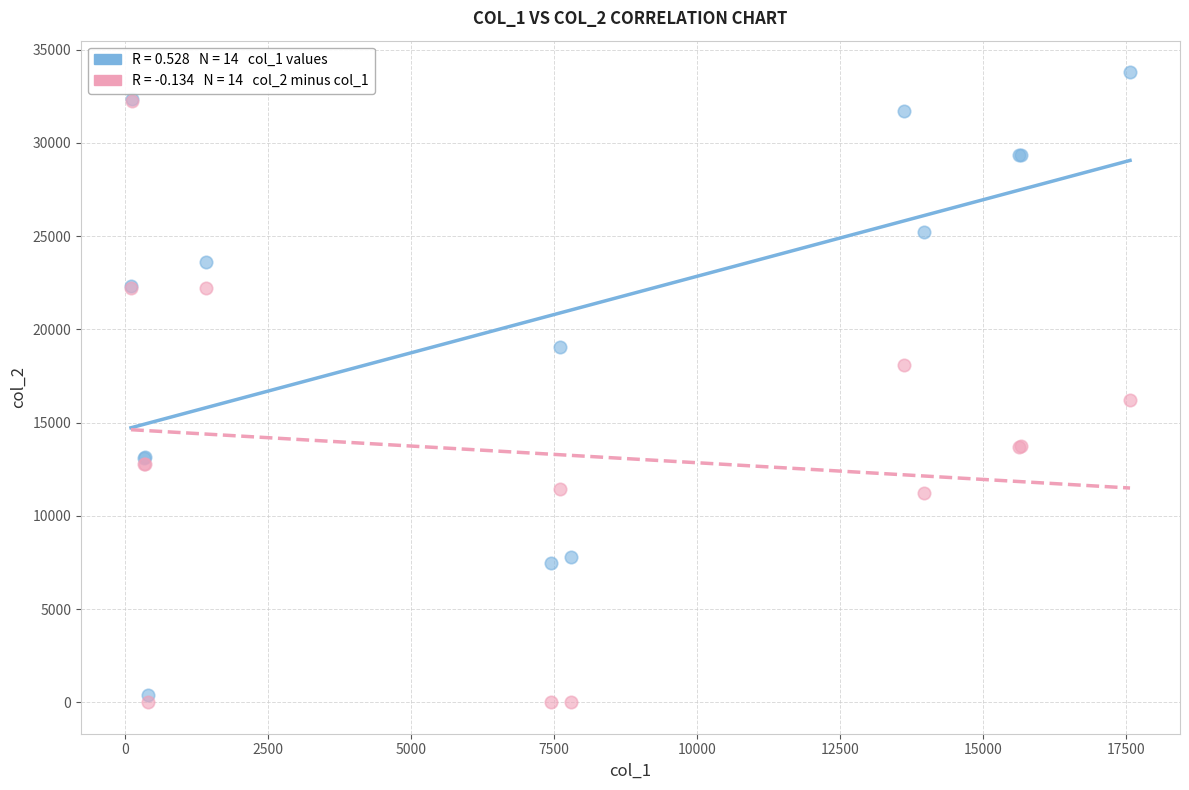

Across all series, what Y value is closest to 16897?

16222